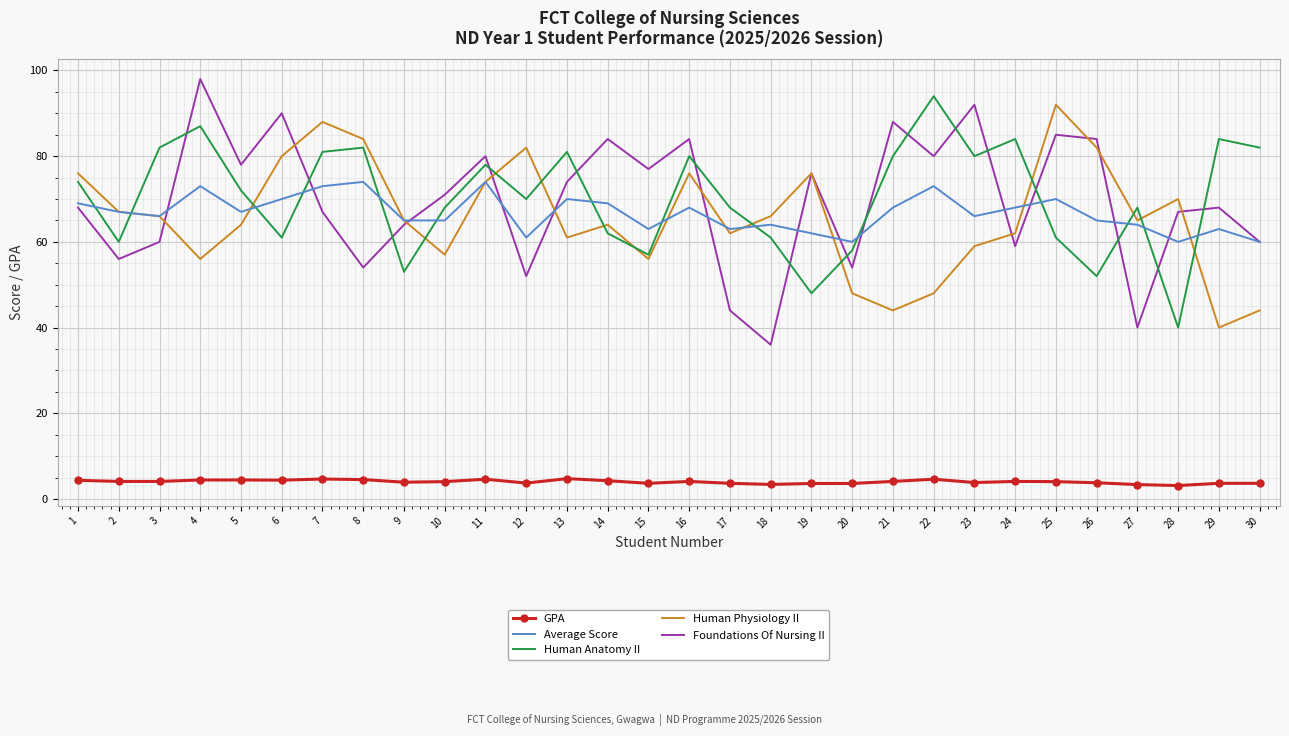

The Foundations Of Nursing II series shows 64.0 at 9. True or false?

True